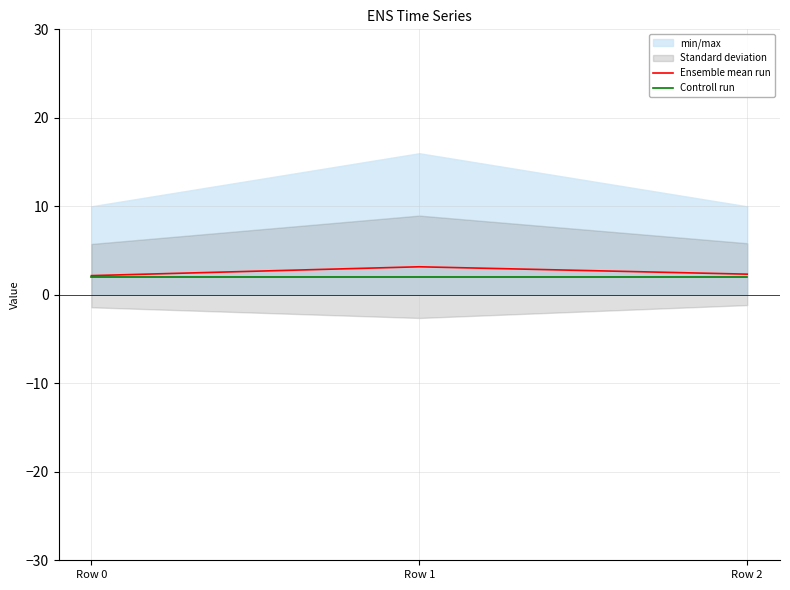

Reading left to right, transcribe all the data shown in this chart.

Ensemble mean run: 2.2	3.2	2.3
Controll run: 2.0	2.0	2.0